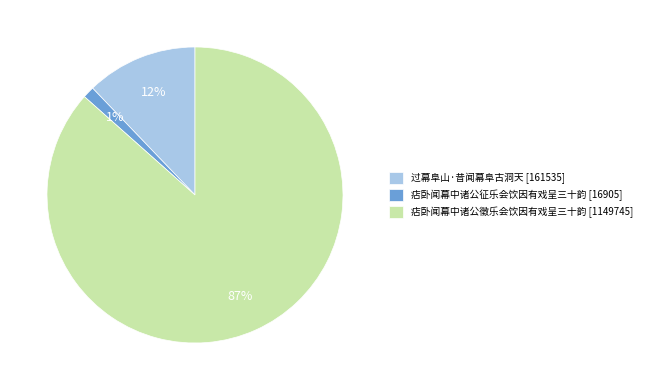

What is the largest slice in the pie chart?

痁卧闻幕中诸公徵乐会饮因有戏呈三十韵